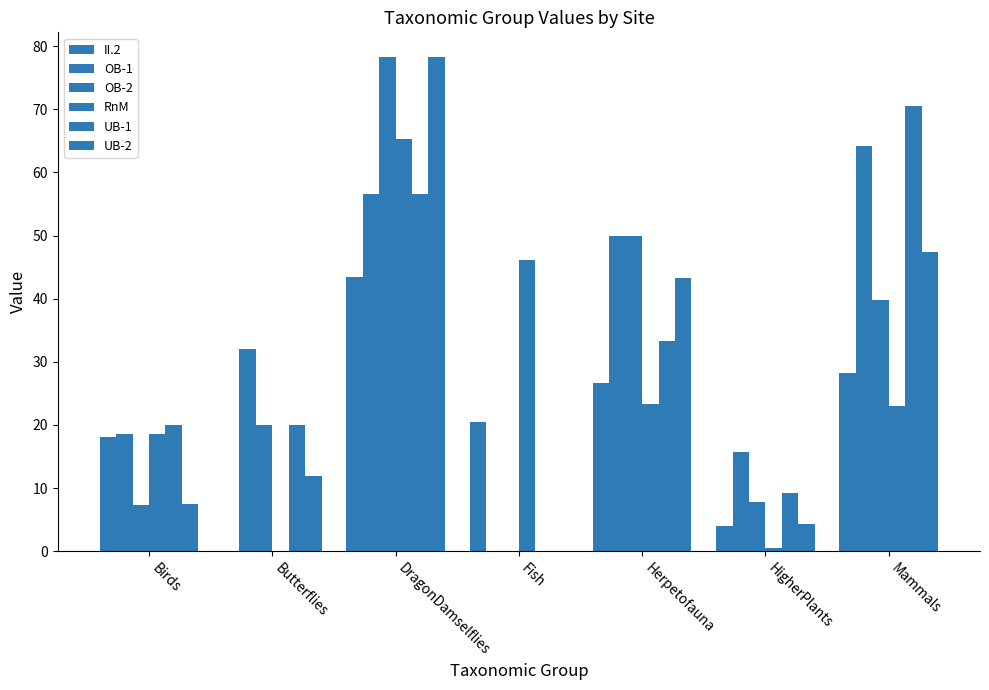

How many groups of bars are there?

7